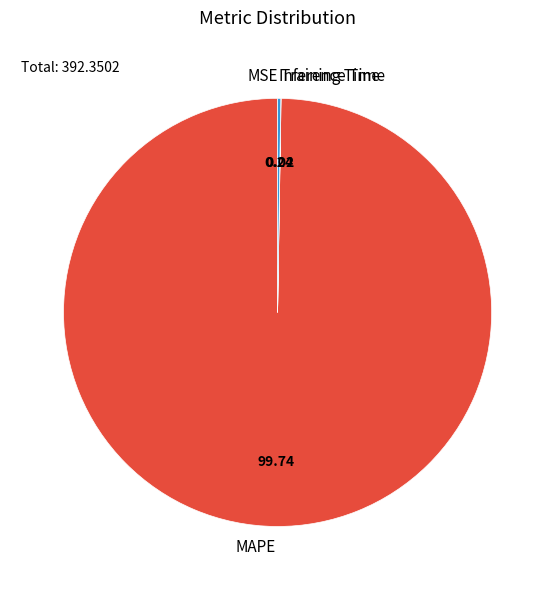

Does any single category account for the majority?

Yes